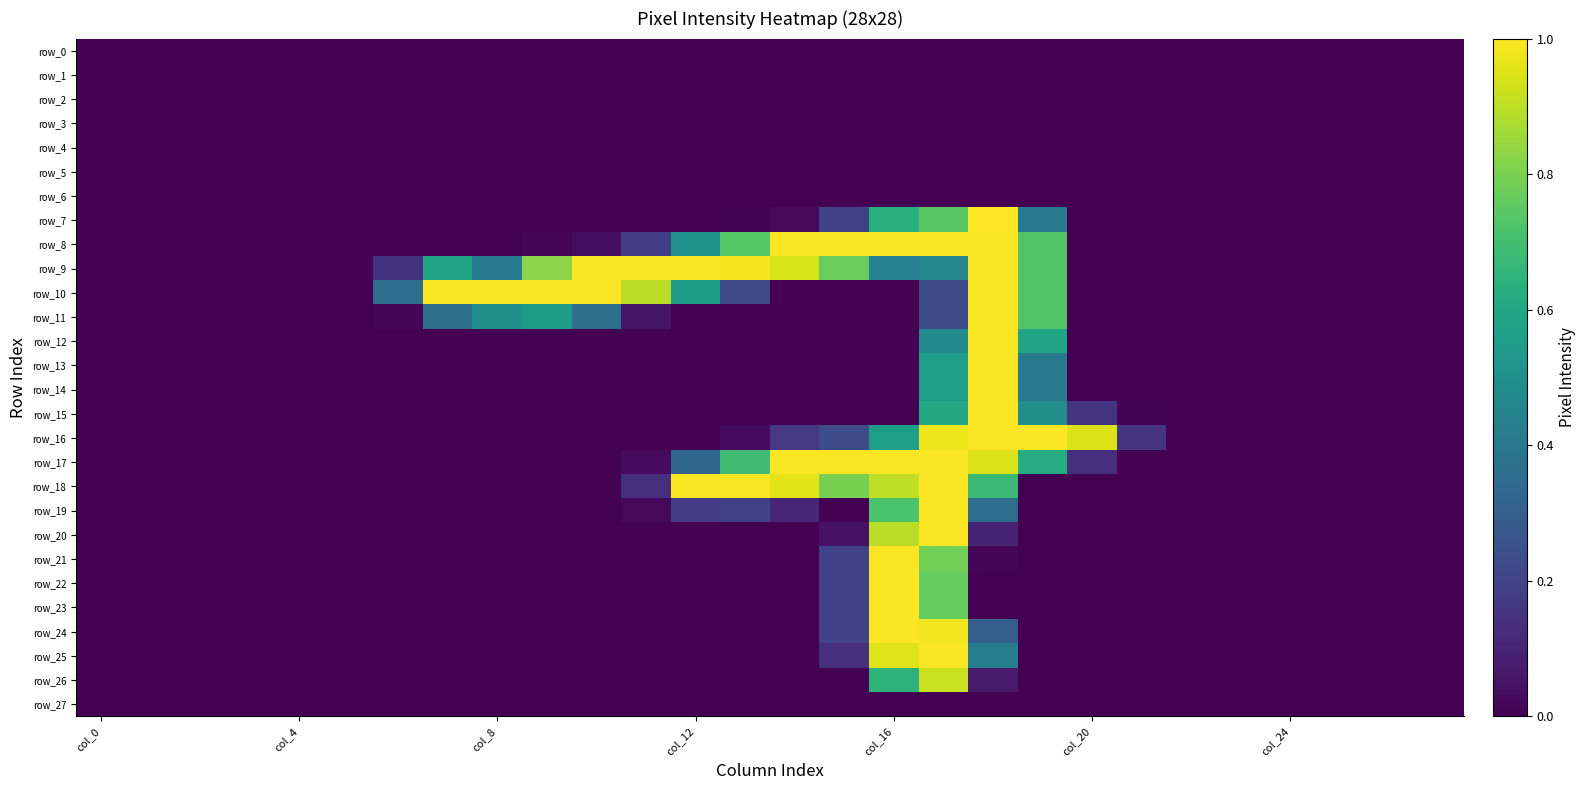

Reading left to right, transcribe all the data shown in this chart.

row_0: 0.0	0.0	0.0	0.0	0.0	0.0	0.0	0.0	0.0	0.0	0.0	0.0	0.0	0.0	0.0	0.0	0.0	0.0	0.0	0.0	0.0	0.0	0.0	0.0	0.0	0.0	0.0	0.0
row_1: 0.0	0.0	0.0	0.0	0.0	0.0	0.0	0.0	0.0	0.0	0.0	0.0	0.0	0.0	0.0	0.0	0.0	0.0	0.0	0.0	0.0	0.0	0.0	0.0	0.0	0.0	0.0	0.0
row_2: 0.0	0.0	0.0	0.0	0.0	0.0	0.0	0.0	0.0	0.0	0.0	0.0	0.0	0.0	0.0	0.0	0.0	0.0	0.0	0.0	0.0	0.0	0.0	0.0	0.0	0.0	0.0	0.0
row_3: 0.0	0.0	0.0	0.0	0.0	0.0	0.0	0.0	0.0	0.0	0.0	0.0	0.0	0.0	0.0	0.0	0.0	0.0	0.0	0.0	0.0	0.0	0.0	0.0	0.0	0.0	0.0	0.0
row_4: 0.0	0.0	0.0	0.0	0.0	0.0	0.0	0.0	0.0	0.0	0.0	0.0	0.0	0.0	0.0	0.0	0.0	0.0	0.0	0.0	0.0	0.0	0.0	0.0	0.0	0.0	0.0	0.0
row_5: 0.0	0.0	0.0	0.0	0.0	0.0	0.0	0.0	0.0	0.0	0.0	0.0	0.0	0.0	0.0	0.0	0.0	0.0	0.0	0.0	0.0	0.0	0.0	0.0	0.0	0.0	0.0	0.0
row_6: 0.0	0.0	0.0	0.0	0.0	0.0	0.0	0.0	0.0	0.0	0.0	0.0	0.0	0.0	0.0	0.0	0.0	0.0	0.0	0.0	0.0	0.0	0.0	0.0	0.0	0.0	0.0	0.0
row_7: 0.0	0.0	0.0	0.0	0.0	0.0	0.0	0.0	0.0	0.0	0.0	0.0	0.0	0.0	0.0	0.2	0.6	0.7	1.0	0.4	0.0	0.0	0.0	0.0	0.0	0.0	0.0	0.0
row_8: 0.0	0.0	0.0	0.0	0.0	0.0	0.0	0.0	0.0	0.0	0.0	0.2	0.5	0.7	1.0	1.0	1.0	1.0	1.0	0.7	0.0	0.0	0.0	0.0	0.0	0.0	0.0	0.0
row_9: 0.0	0.0	0.0	0.0	0.0	0.0	0.1	0.6	0.4	0.8	1.0	1.0	1.0	1.0	0.9	0.8	0.4	0.5	1.0	0.7	0.0	0.0	0.0	0.0	0.0	0.0	0.0	0.0
row_10: 0.0	0.0	0.0	0.0	0.0	0.0	0.4	1.0	1.0	1.0	1.0	0.9	0.6	0.2	0.0	0.0	0.0	0.2	1.0	0.7	0.0	0.0	0.0	0.0	0.0	0.0	0.0	0.0
row_11: 0.0	0.0	0.0	0.0	0.0	0.0	0.0	0.4	0.5	0.6	0.4	0.1	0.0	0.0	0.0	0.0	0.0	0.2	1.0	0.7	0.0	0.0	0.0	0.0	0.0	0.0	0.0	0.0
row_12: 0.0	0.0	0.0	0.0	0.0	0.0	0.0	0.0	0.0	0.0	0.0	0.0	0.0	0.0	0.0	0.0	0.0	0.5	1.0	0.6	0.0	0.0	0.0	0.0	0.0	0.0	0.0	0.0
row_13: 0.0	0.0	0.0	0.0	0.0	0.0	0.0	0.0	0.0	0.0	0.0	0.0	0.0	0.0	0.0	0.0	0.0	0.6	1.0	0.4	0.0	0.0	0.0	0.0	0.0	0.0	0.0	0.0
row_14: 0.0	0.0	0.0	0.0	0.0	0.0	0.0	0.0	0.0	0.0	0.0	0.0	0.0	0.0	0.0	0.0	0.0	0.6	1.0	0.4	0.0	0.0	0.0	0.0	0.0	0.0	0.0	0.0
row_15: 0.0	0.0	0.0	0.0	0.0	0.0	0.0	0.0	0.0	0.0	0.0	0.0	0.0	0.0	0.0	0.0	0.0	0.6	1.0	0.5	0.1	0.0	0.0	0.0	0.0	0.0	0.0	0.0
row_16: 0.0	0.0	0.0	0.0	0.0	0.0	0.0	0.0	0.0	0.0	0.0	0.0	0.0	0.0	0.2	0.2	0.6	1.0	1.0	1.0	0.9	0.1	0.0	0.0	0.0	0.0	0.0	0.0
row_17: 0.0	0.0	0.0	0.0	0.0	0.0	0.0	0.0	0.0	0.0	0.0	0.0	0.3	0.7	1.0	1.0	1.0	1.0	0.9	0.6	0.1	0.0	0.0	0.0	0.0	0.0	0.0	0.0
row_18: 0.0	0.0	0.0	0.0	0.0	0.0	0.0	0.0	0.0	0.0	0.0	0.1	1.0	1.0	1.0	0.8	0.9	1.0	0.7	0.0	0.0	0.0	0.0	0.0	0.0	0.0	0.0	0.0
row_19: 0.0	0.0	0.0	0.0	0.0	0.0	0.0	0.0	0.0	0.0	0.0	0.0	0.2	0.2	0.1	0.0	0.7	1.0	0.4	0.0	0.0	0.0	0.0	0.0	0.0	0.0	0.0	0.0
row_20: 0.0	0.0	0.0	0.0	0.0	0.0	0.0	0.0	0.0	0.0	0.0	0.0	0.0	0.0	0.0	0.0	0.9	1.0	0.1	0.0	0.0	0.0	0.0	0.0	0.0	0.0	0.0	0.0
row_21: 0.0	0.0	0.0	0.0	0.0	0.0	0.0	0.0	0.0	0.0	0.0	0.0	0.0	0.0	0.0	0.2	1.0	0.8	0.0	0.0	0.0	0.0	0.0	0.0	0.0	0.0	0.0	0.0
row_22: 0.0	0.0	0.0	0.0	0.0	0.0	0.0	0.0	0.0	0.0	0.0	0.0	0.0	0.0	0.0	0.2	1.0	0.8	0.0	0.0	0.0	0.0	0.0	0.0	0.0	0.0	0.0	0.0
row_23: 0.0	0.0	0.0	0.0	0.0	0.0	0.0	0.0	0.0	0.0	0.0	0.0	0.0	0.0	0.0	0.2	1.0	0.8	0.0	0.0	0.0	0.0	0.0	0.0	0.0	0.0	0.0	0.0
row_24: 0.0	0.0	0.0	0.0	0.0	0.0	0.0	0.0	0.0	0.0	0.0	0.0	0.0	0.0	0.0	0.2	1.0	1.0	0.3	0.0	0.0	0.0	0.0	0.0	0.0	0.0	0.0	0.0
row_25: 0.0	0.0	0.0	0.0	0.0	0.0	0.0	0.0	0.0	0.0	0.0	0.0	0.0	0.0	0.0	0.1	1.0	1.0	0.4	0.0	0.0	0.0	0.0	0.0	0.0	0.0	0.0	0.0
row_26: 0.0	0.0	0.0	0.0	0.0	0.0	0.0	0.0	0.0	0.0	0.0	0.0	0.0	0.0	0.0	0.0	0.7	0.9	0.1	0.0	0.0	0.0	0.0	0.0	0.0	0.0	0.0	0.0
row_27: 0.0	0.0	0.0	0.0	0.0	0.0	0.0	0.0	0.0	0.0	0.0	0.0	0.0	0.0	0.0	0.0	0.0	0.0	0.0	0.0	0.0	0.0	0.0	0.0	0.0	0.0	0.0	0.0